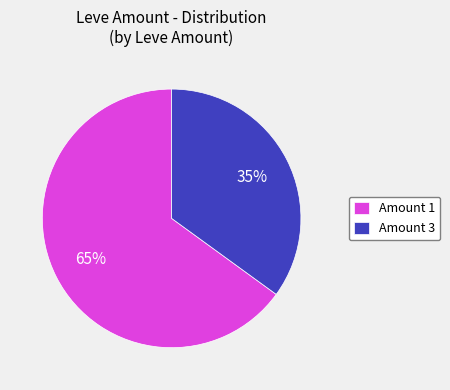

To the nearest percent, what is the difference between the largest and smallest slice percentages?

30%